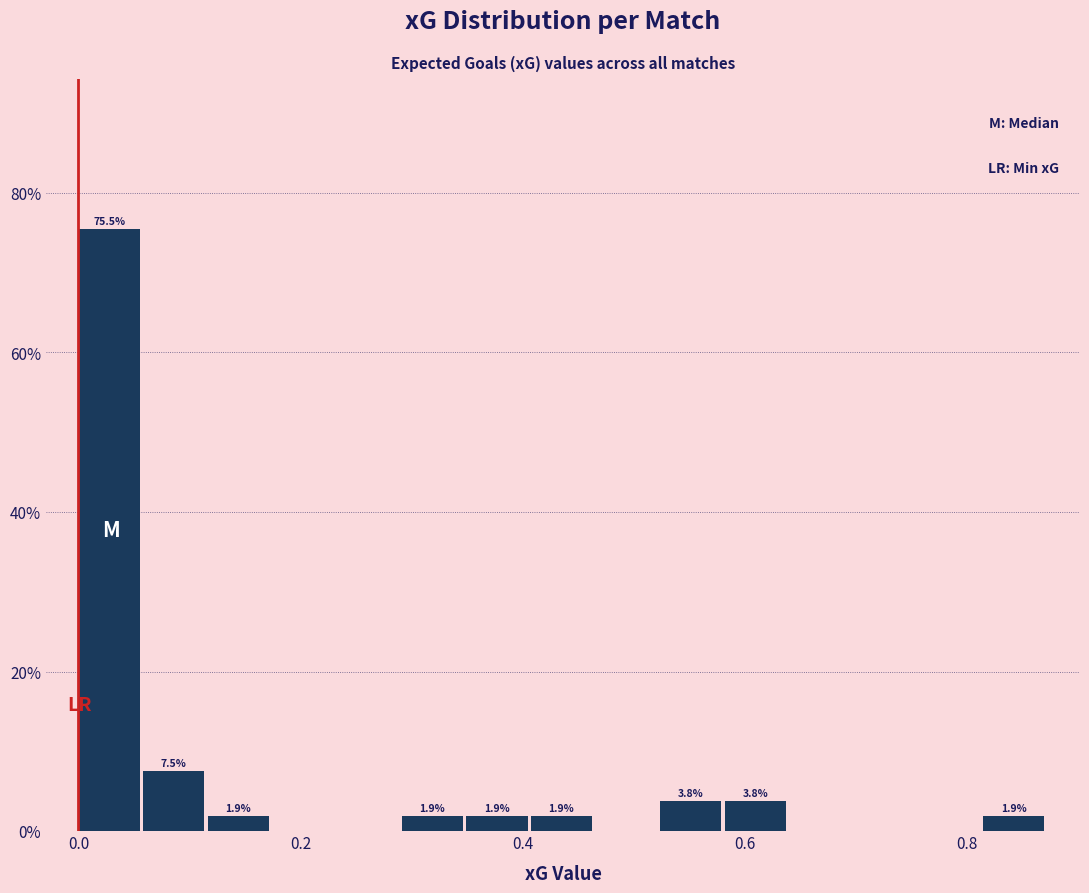

Read against the x-axis, roughly where is the centre of the tallest bar?

0.02